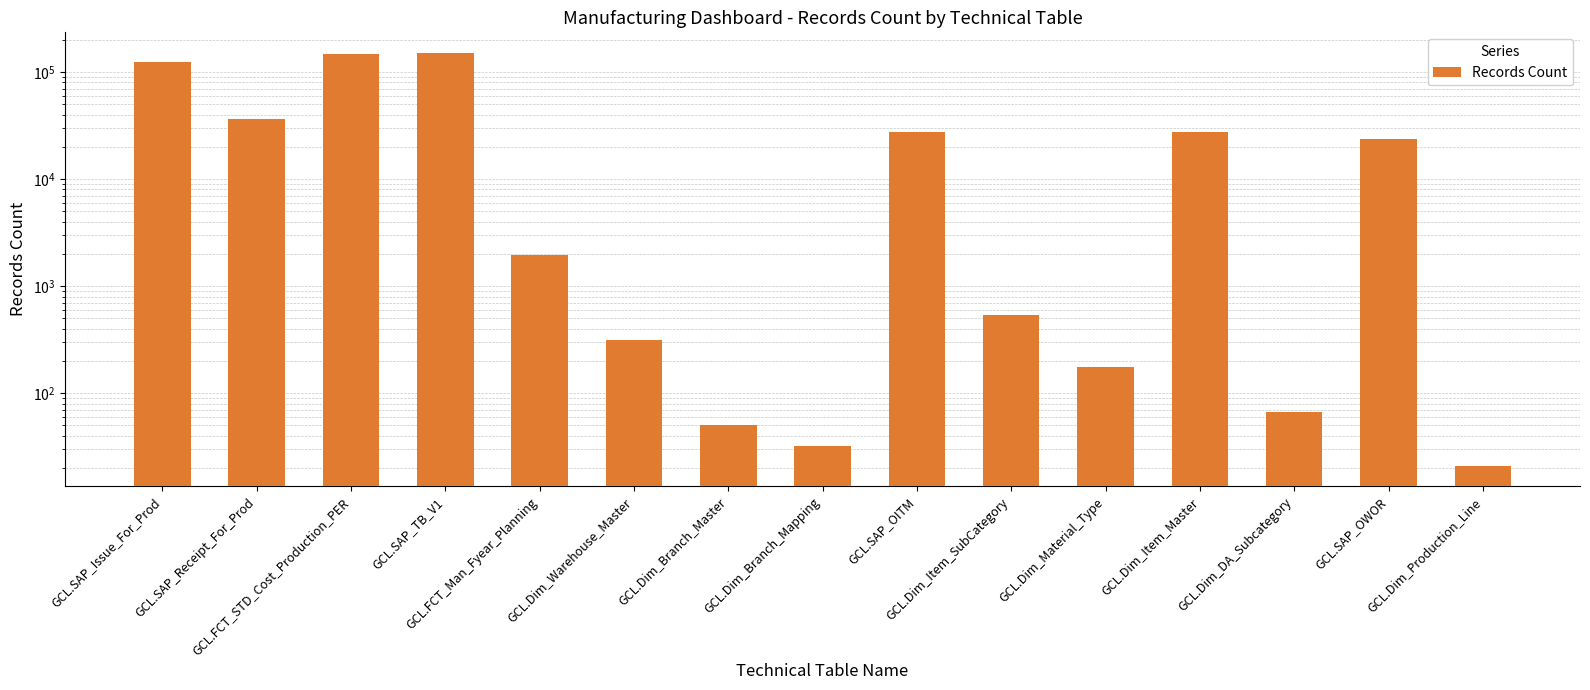

Are the bars grouped side by side (vs. stacked)?

No